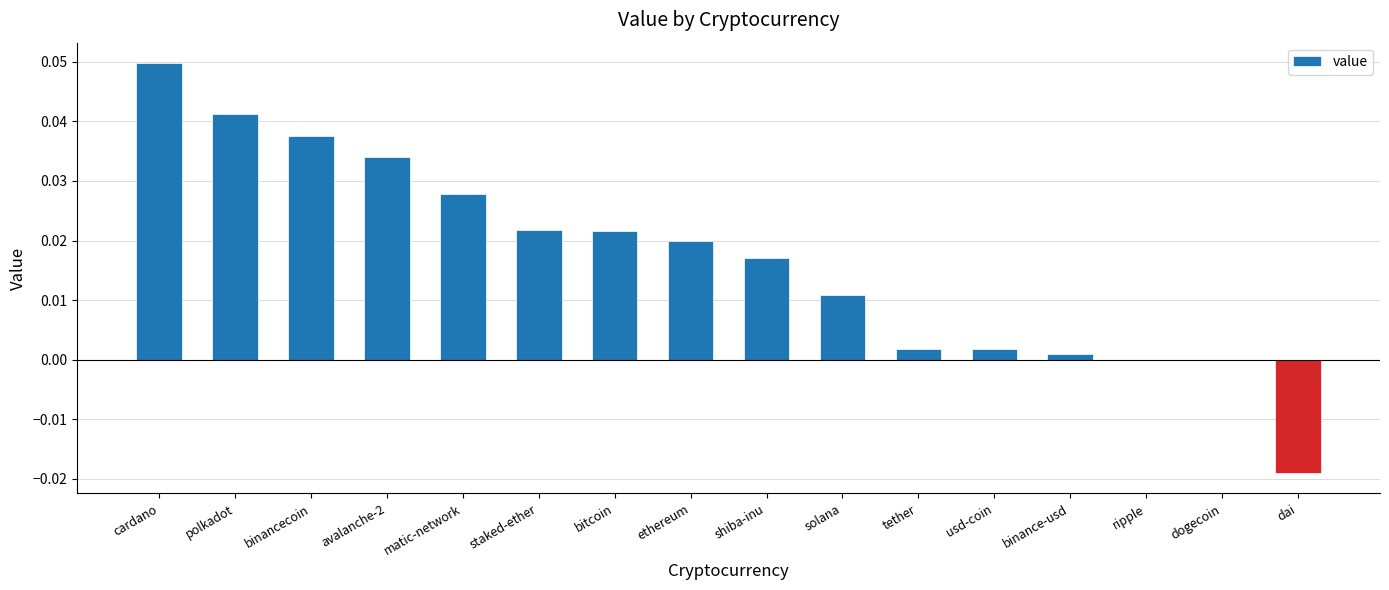

Which category has the highest value across all series?

cardano